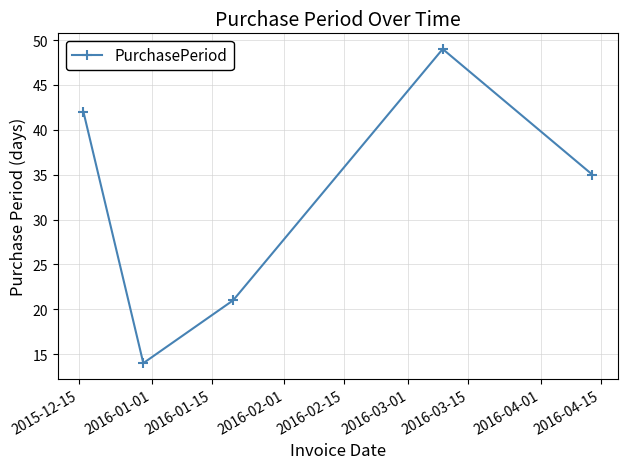

What is the minimum value shown in the chart?

14